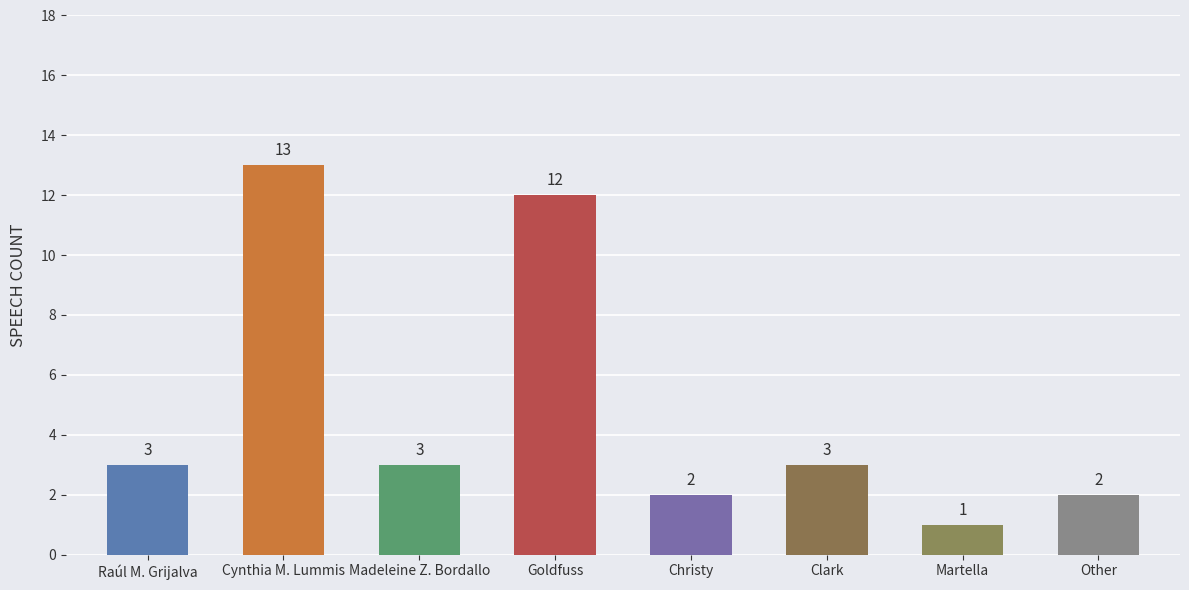

Reading left to right, transcribe all the data shown in this chart.

3	13	3	12	2	3	1	2